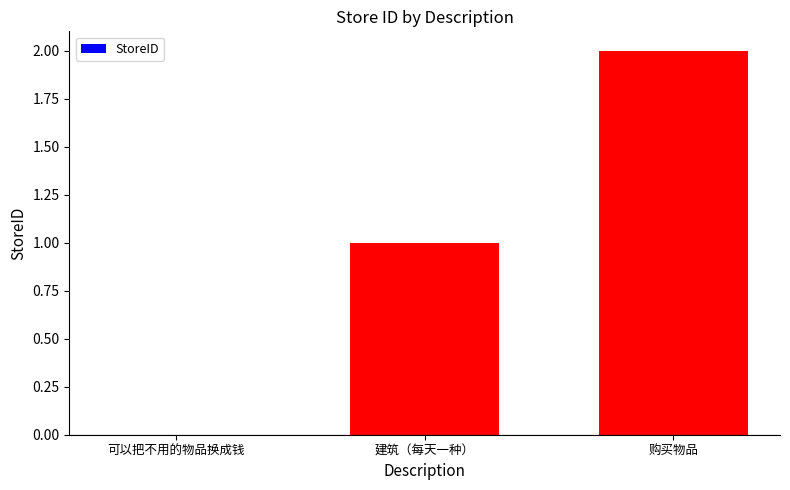

What is the sum of all values?

3